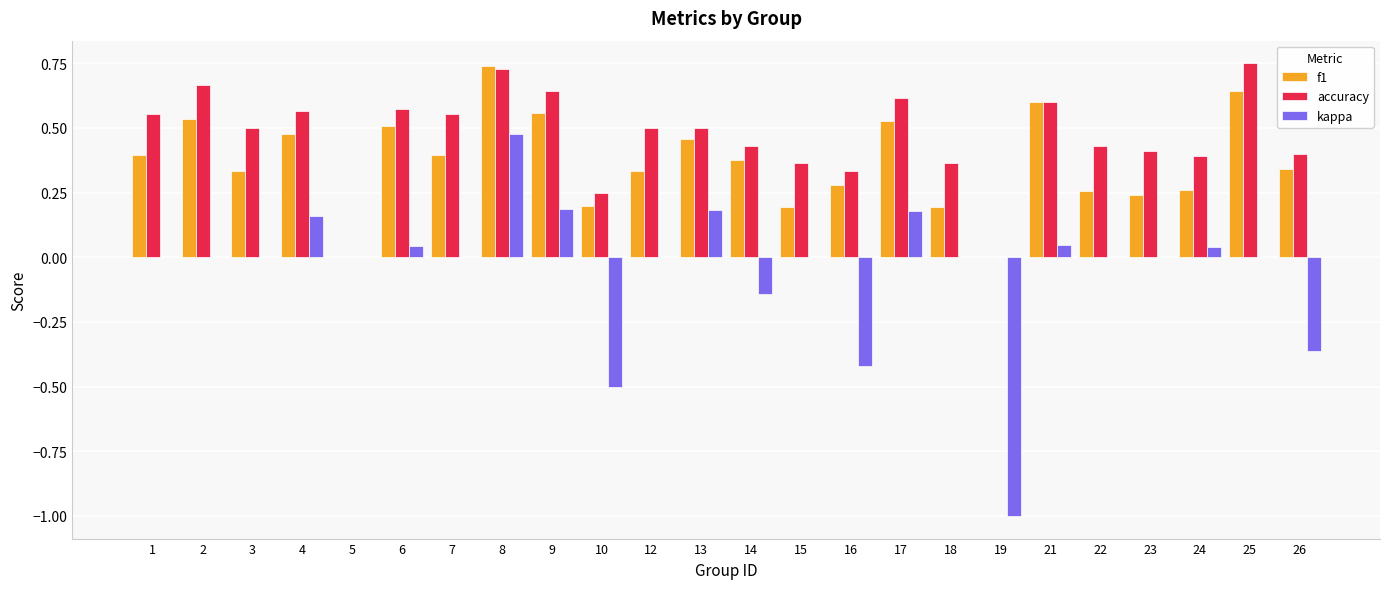

Which category has the highest value in the f1 series?

8